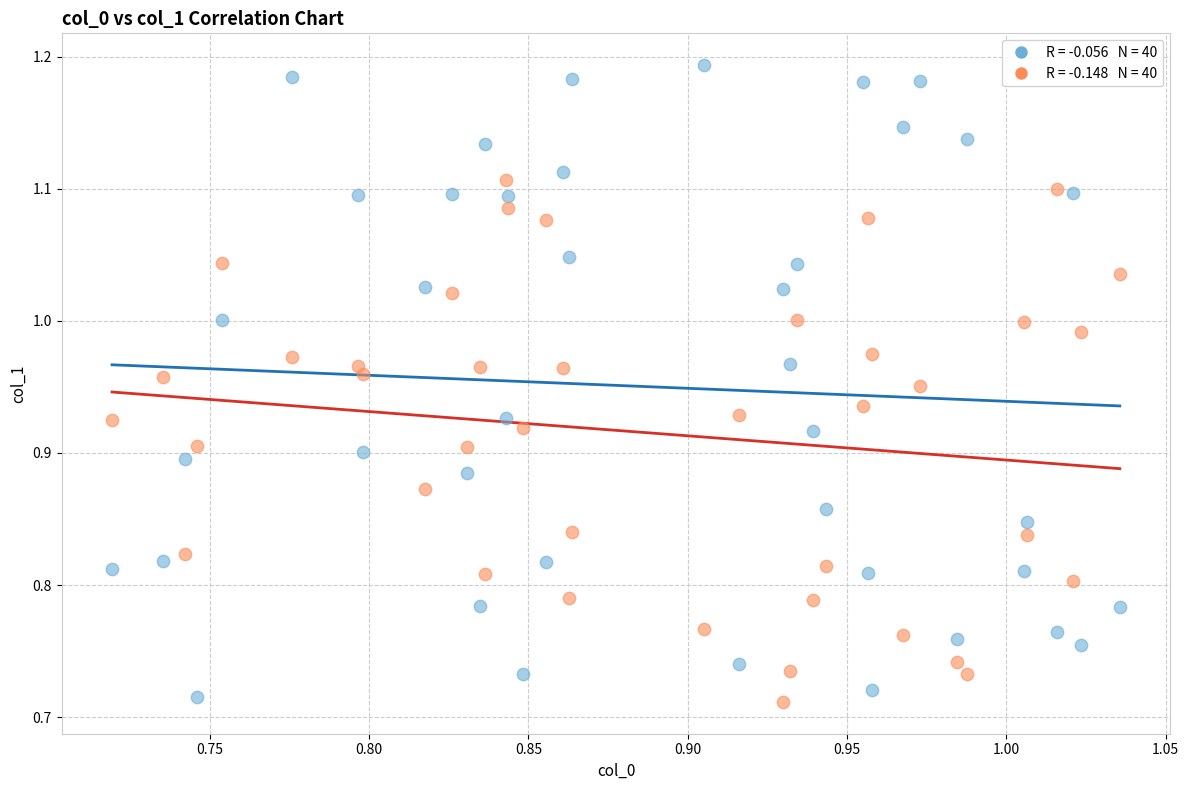

Across all data points, what is the range of X values (max minus min)?

0.3